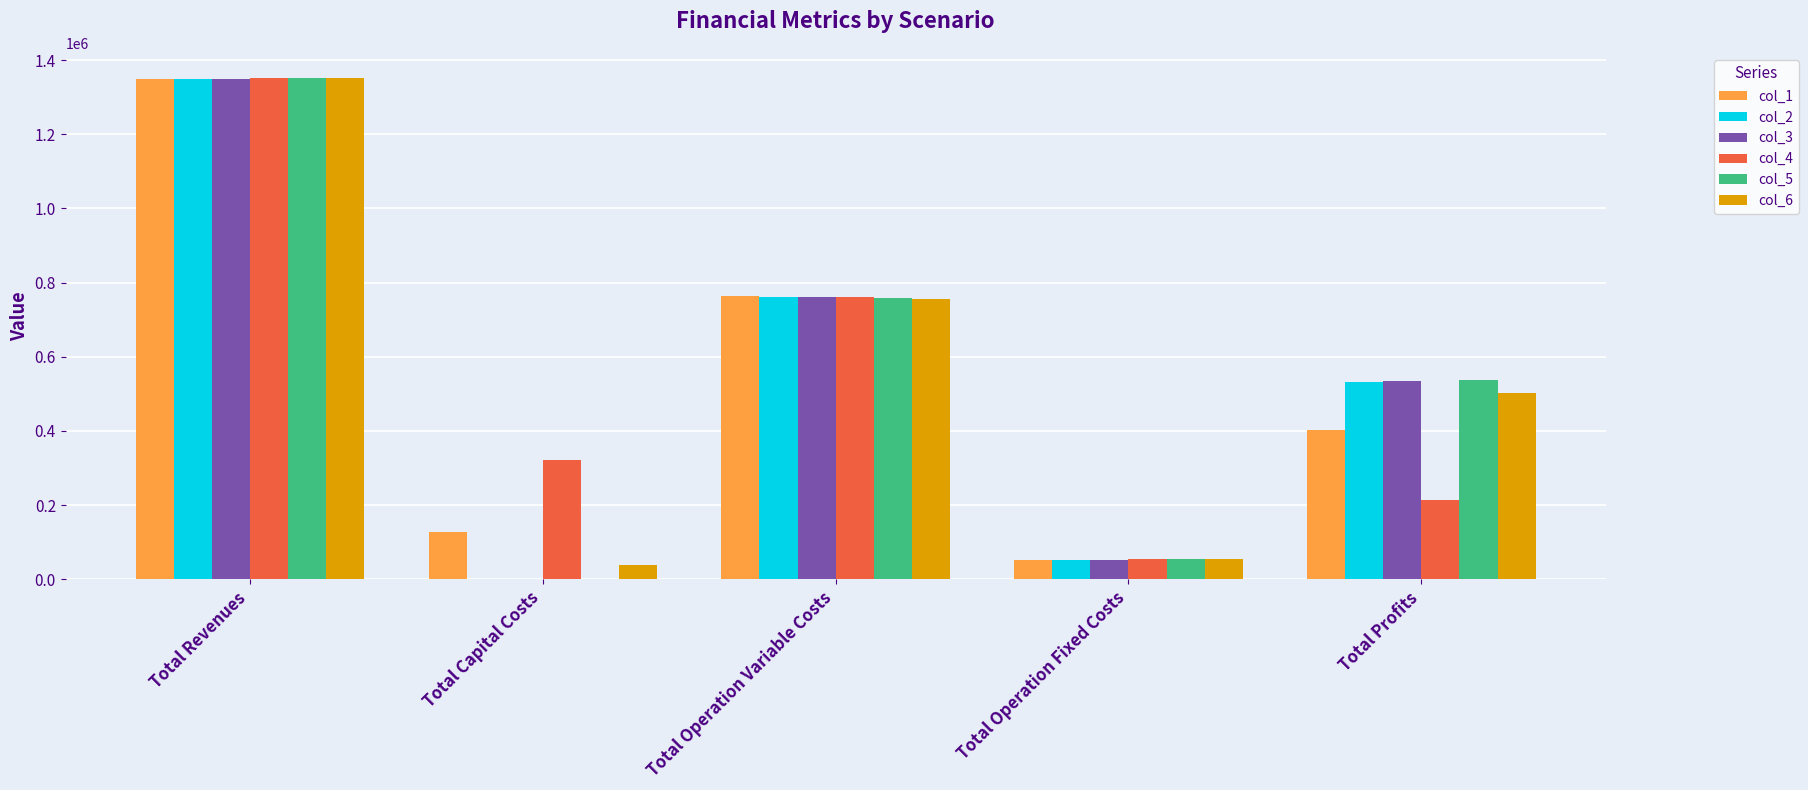

How many values in the col_5 series exceed 538418?

3